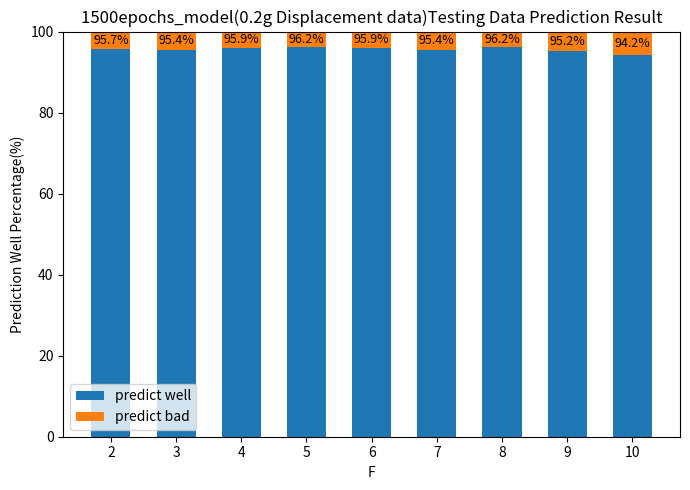

Are the bars horizontal?

No